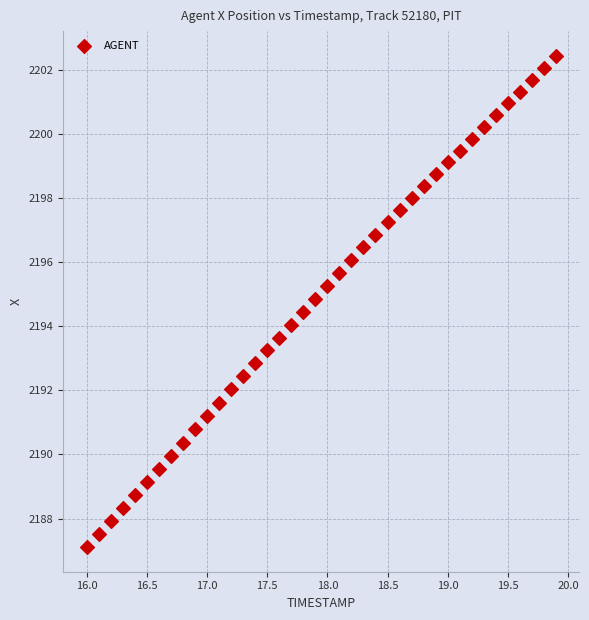

What is the range of Y values (max minus min)?

15.3